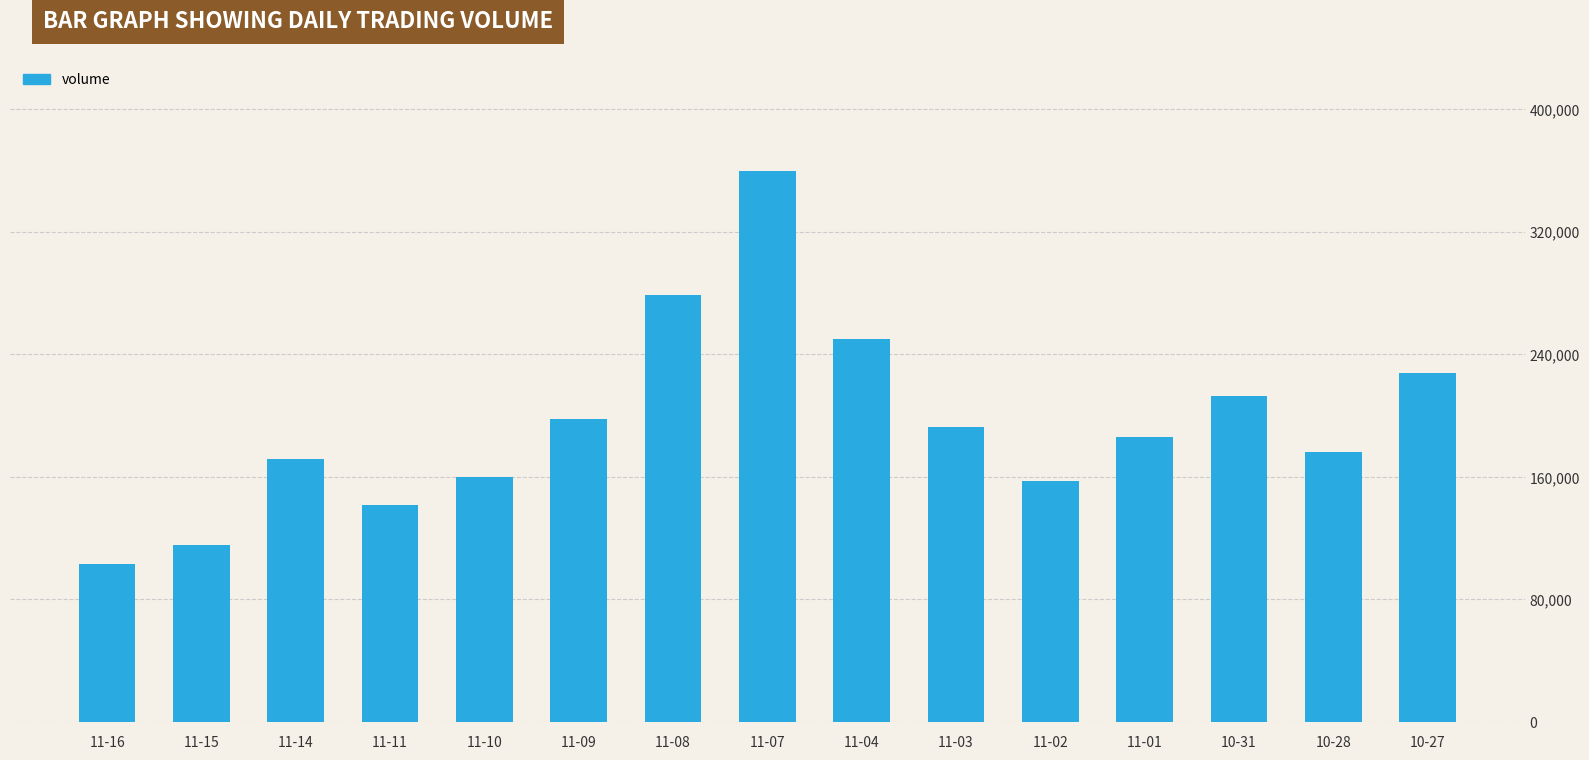

Between 10-27 and 11-10, which is larger?

10-27